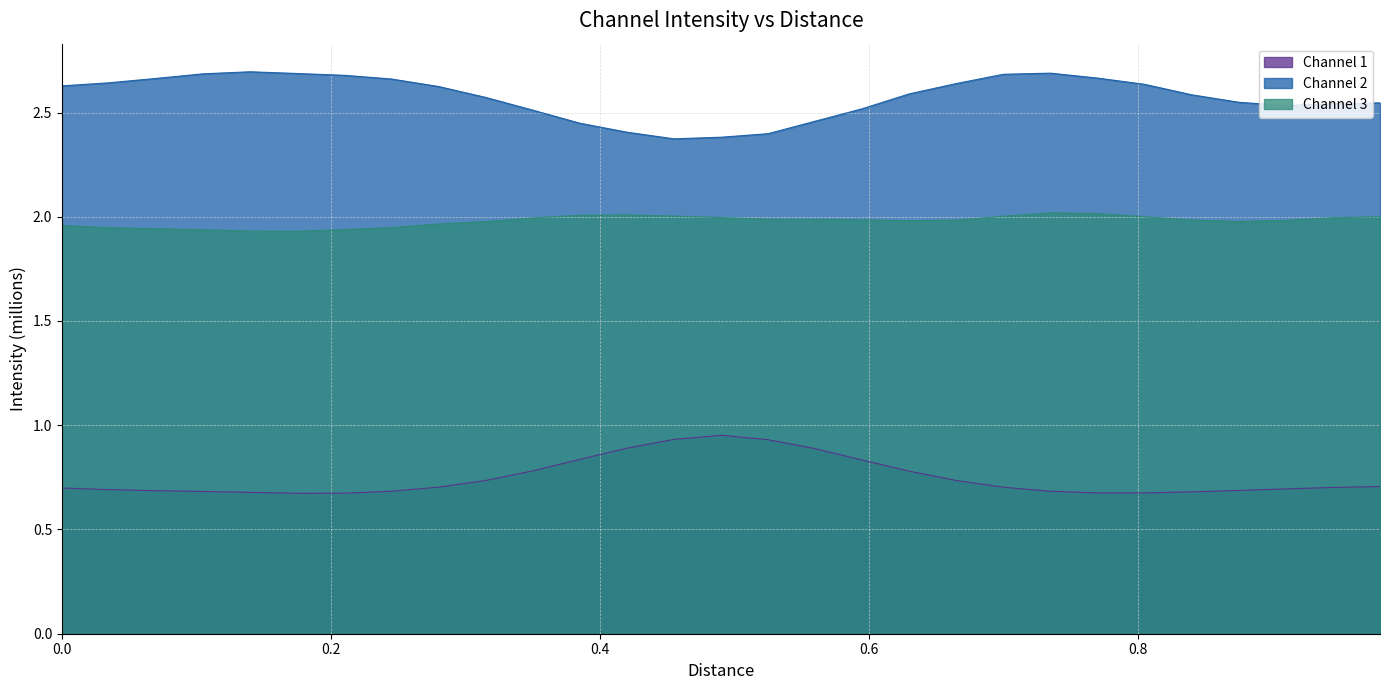

What is the average value of the Channel 1 series?

0.7